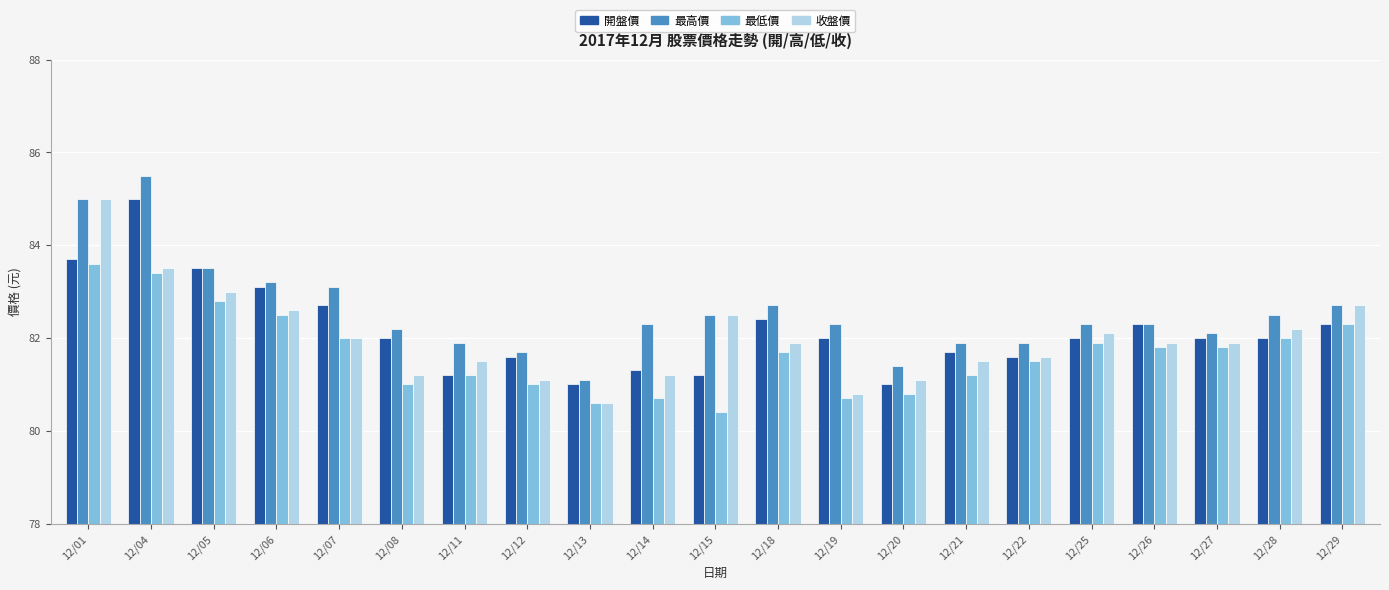

List the series in order of their overall mean, highest first.

最高價, 開盤價, 收盤價, 最低價